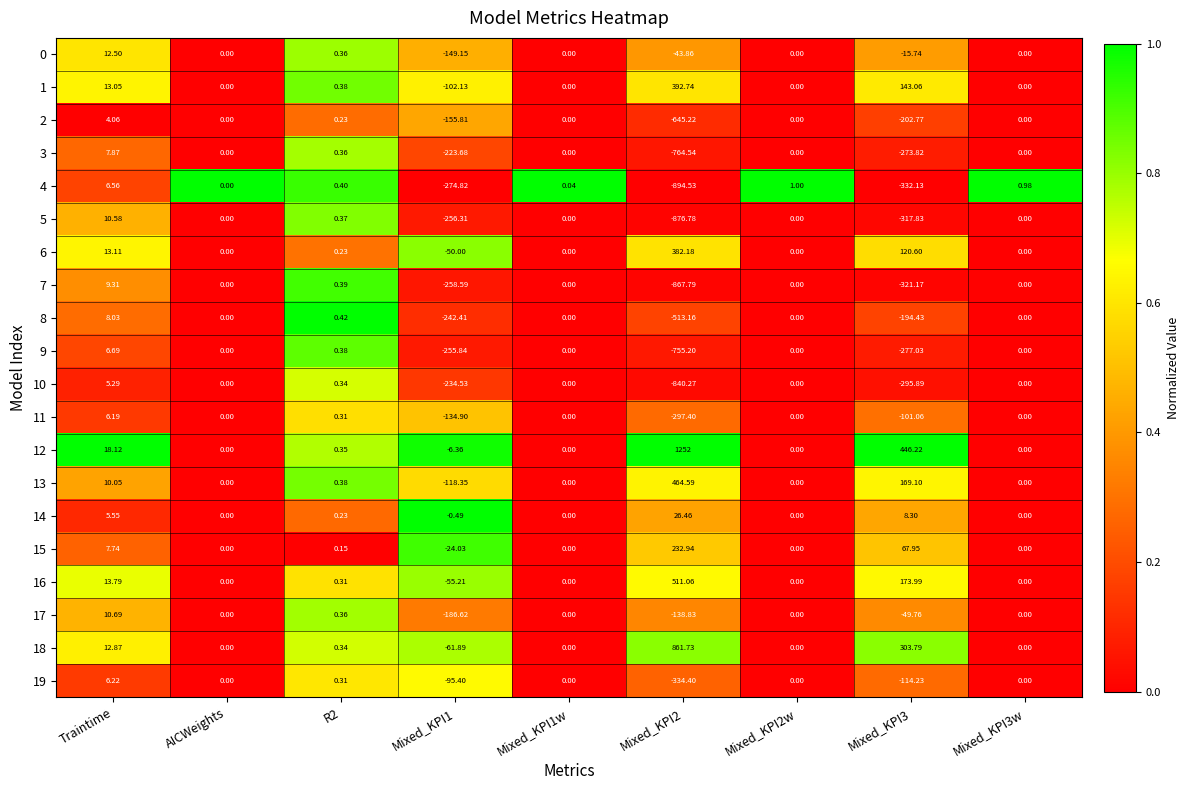

What is the difference between the highest and lowest values at Traintime?

14.1